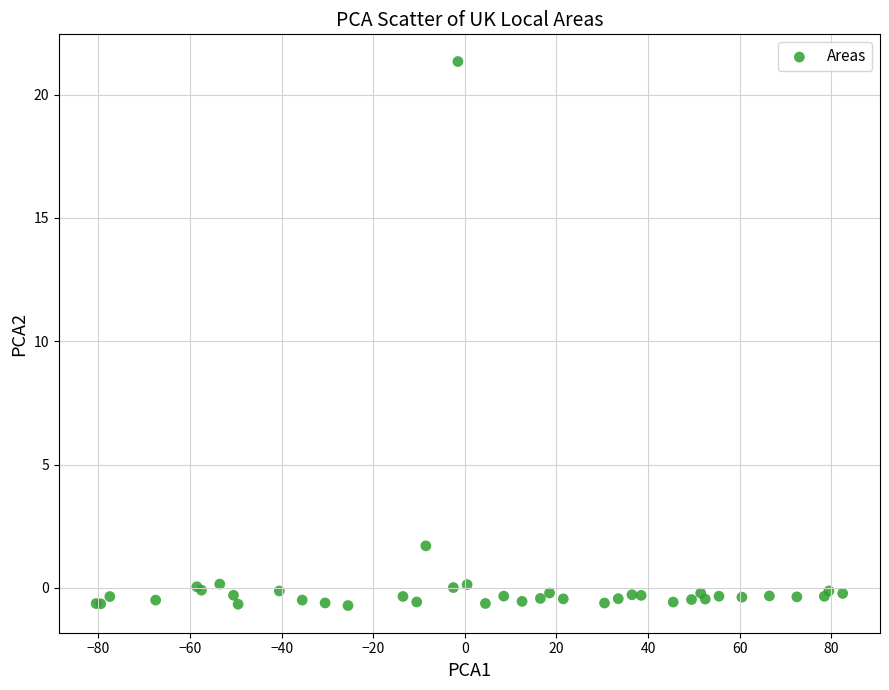

What Y value in the scatter plot is closest to 10?

1.7